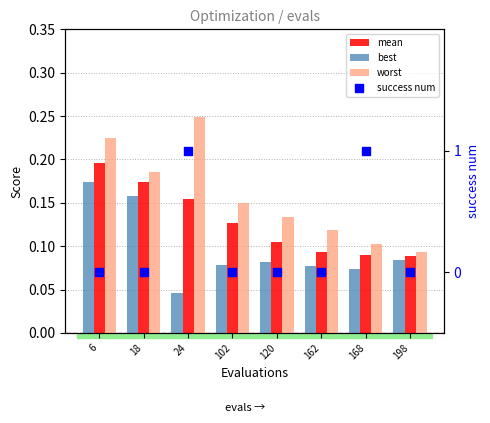

Is the value of mean at 18 greater than the value of success num at 24?

No